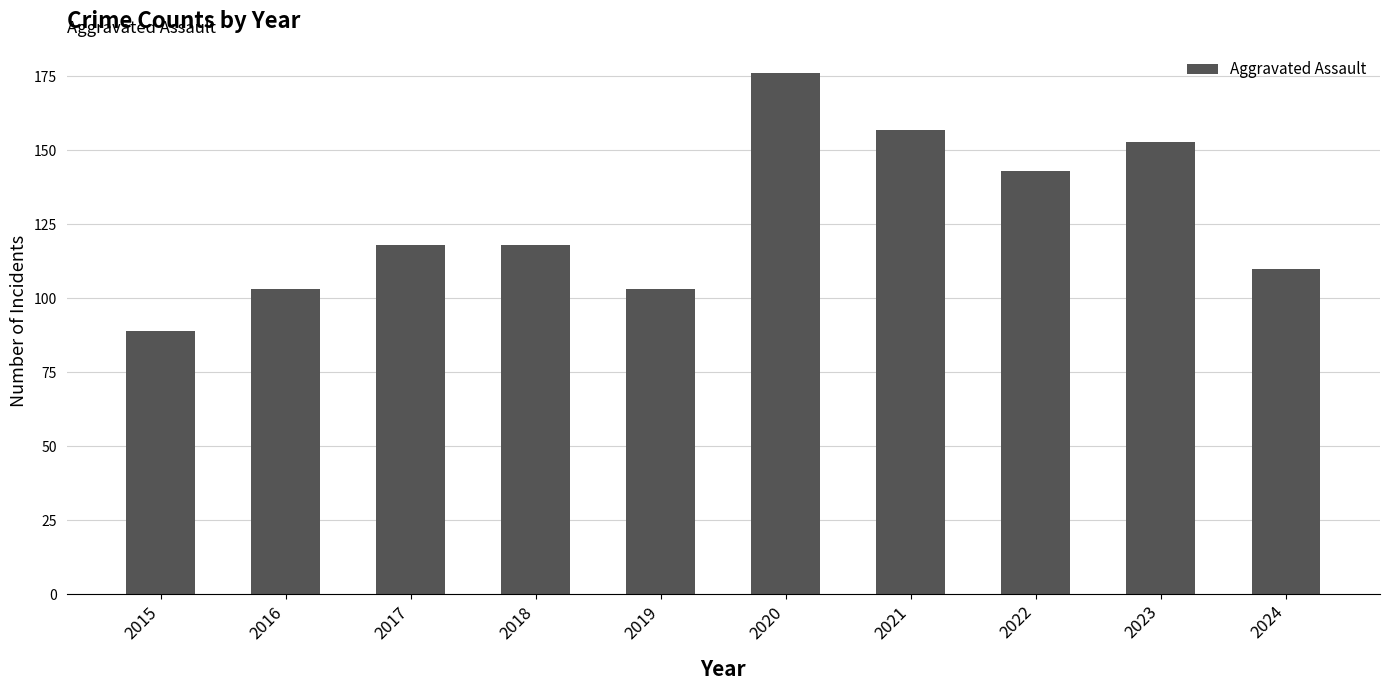

Reading left to right, transcribe all the data shown in this chart.

89	103	118	118	103	176	157	143	153	110